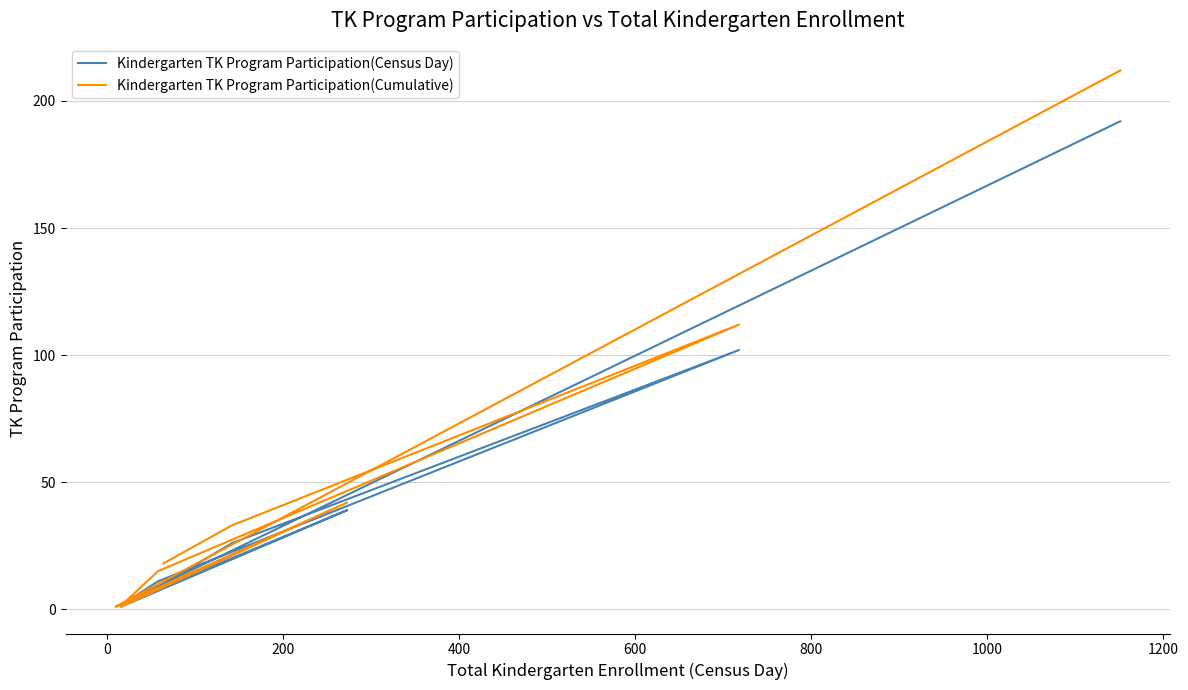

True or false: Kindergarten TK Program Participation(Cumulative) has more than 1 points higher than both neighbors.

True